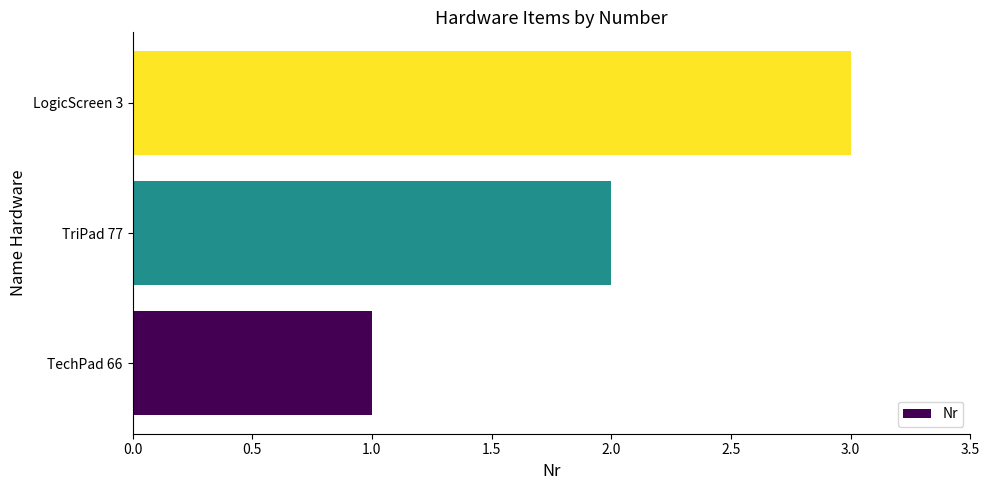

What is the sum of all values?

6